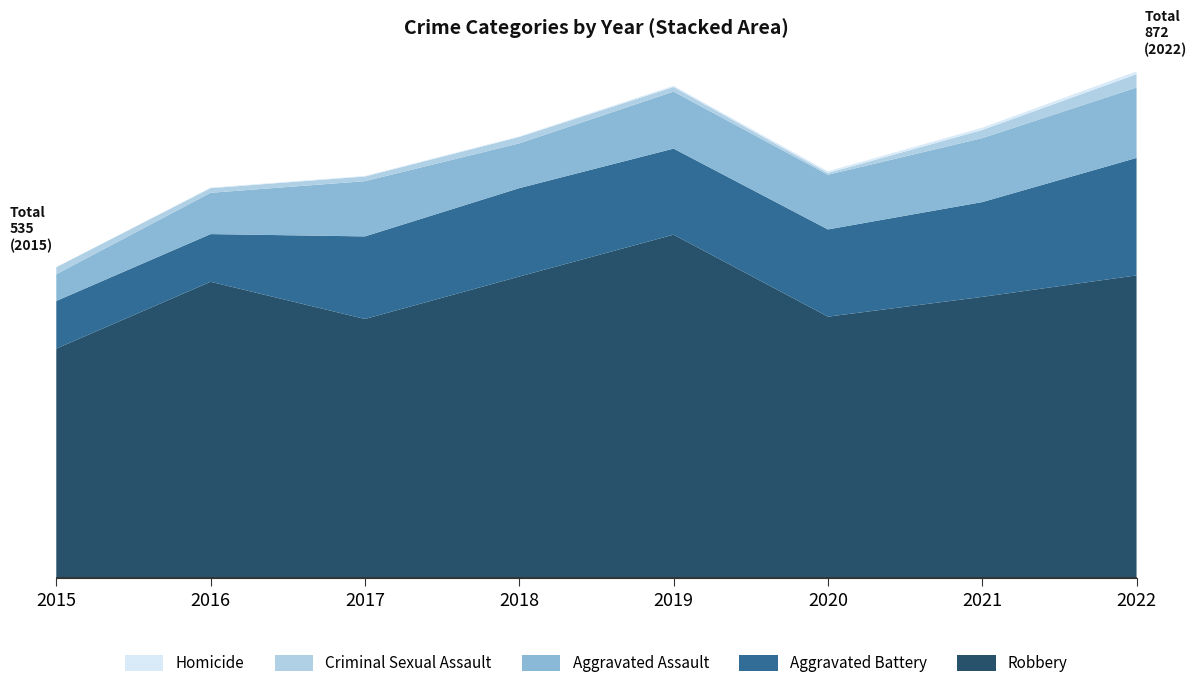

Reading left to right, list all the values displayed in this chart.

Robbery: 2015=395	2016=510	2017=446	2018=519	2019=591	2020=450	2021=484	2022=521
Aggravated Battery: 2015=82	2016=82	2017=142	2018=152	2019=148	2020=150	2021=163	2022=202
Aggravated Assault: 2015=46	2016=71	2017=95	2018=77	2019=98	2020=94	2021=110	2022=121
Criminal Sexual Assault: 2015=12	2016=8	2017=8	2018=11	2019=8	2020=3	2021=14	2022=23
Homicide: 2015=0	2016=1	2017=1	2018=1	2019=2	2020=3	2021=4	2022=5